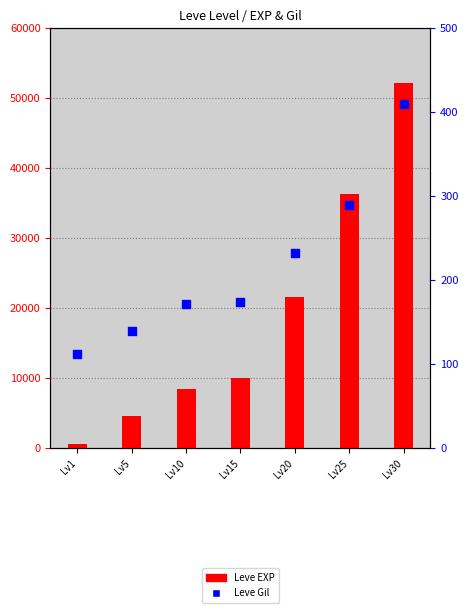

At how many categories does at least one series exceed 48990?

1